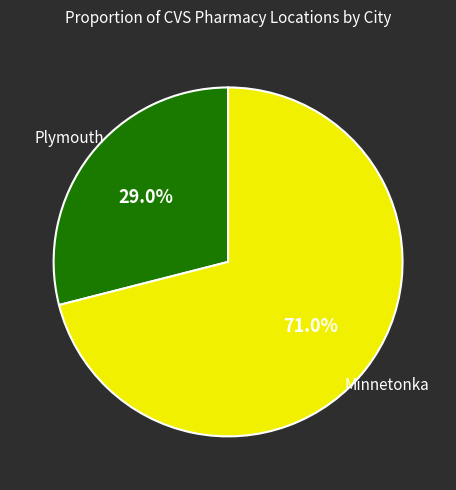

True or false: Plymouth accounts for 29% of the total.

True